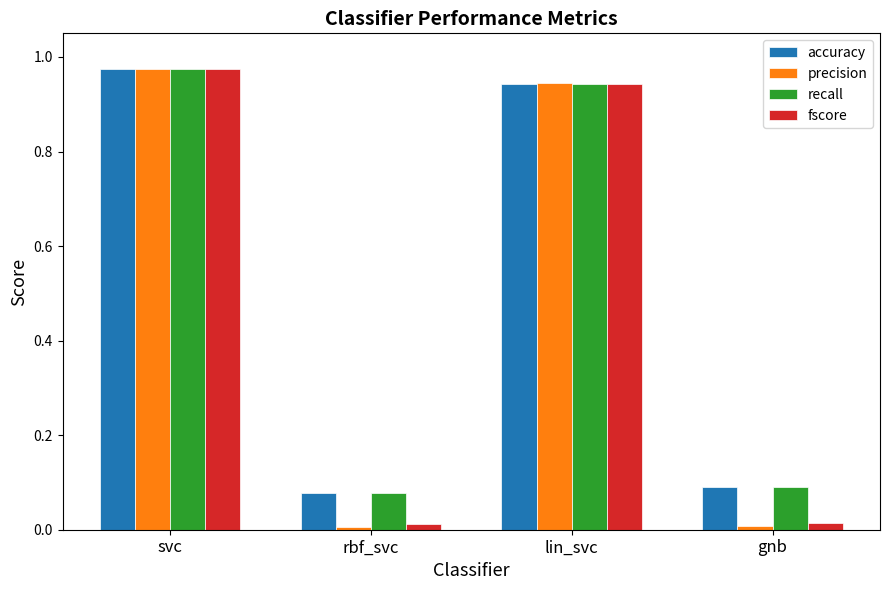

At which category is the sum across all series the highest?

svc